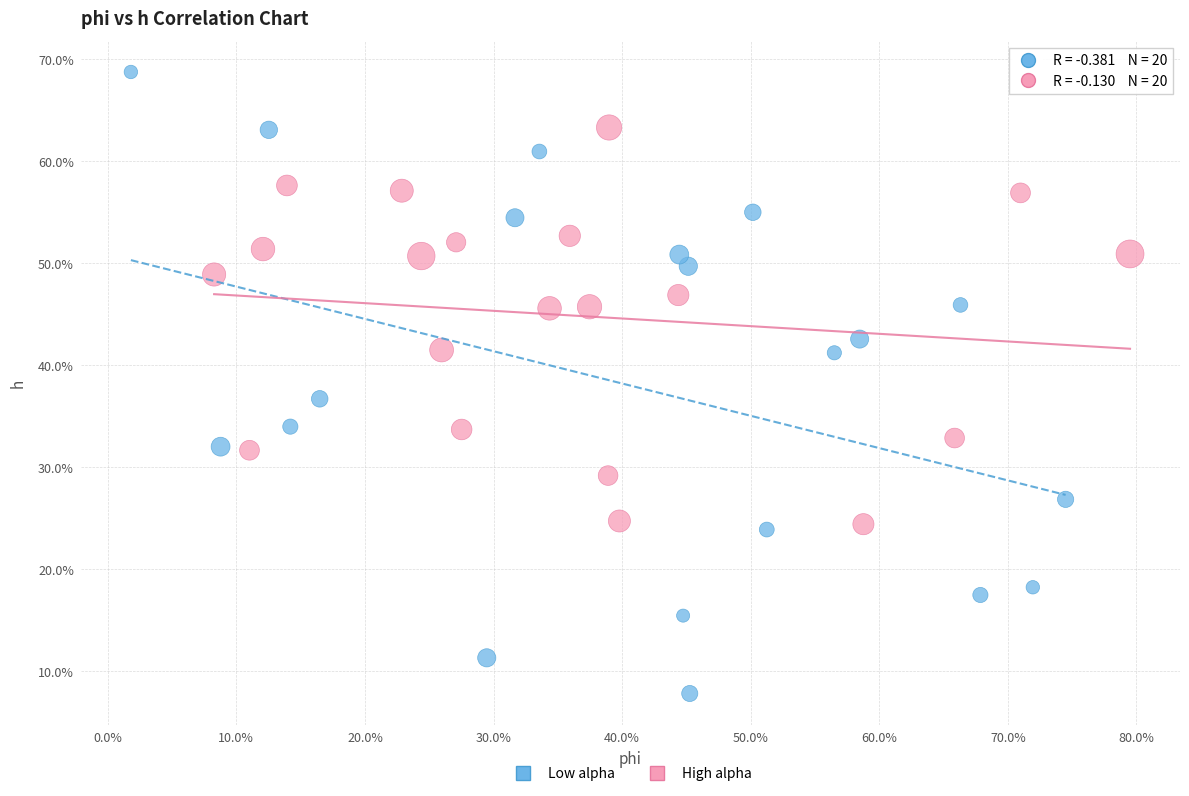

What are all the series names shown in the legend?

Low alpha, High alpha